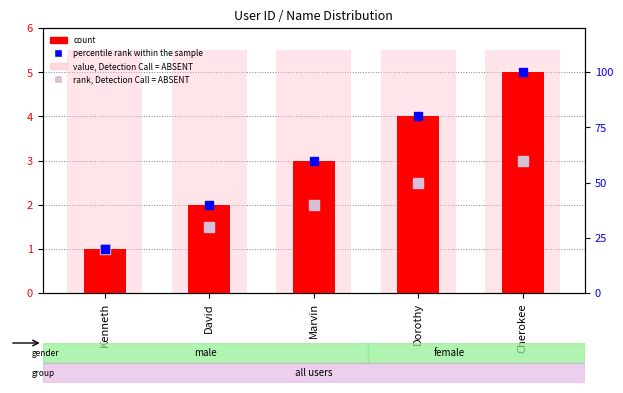

At how many categories does at least one series exceed 73?

2